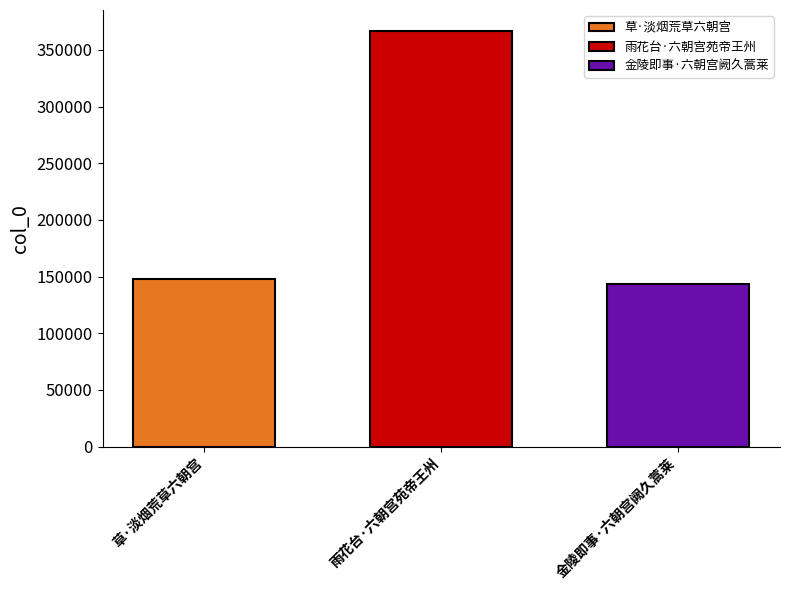

Read the 草·淡烟荒草六朝宫 value at 雨花台·六朝宫苑帝王州.

148267